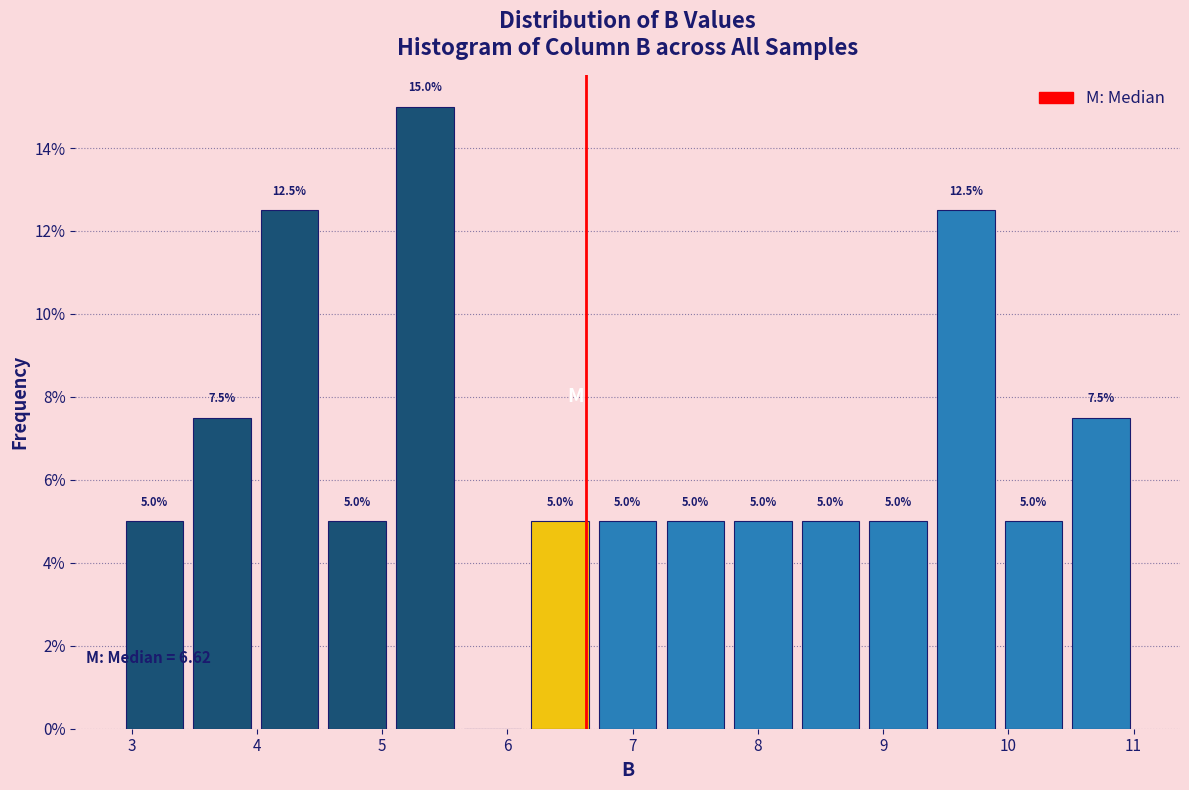

Which range on the x-axis has the tallest bar?

5.07 to 5.61